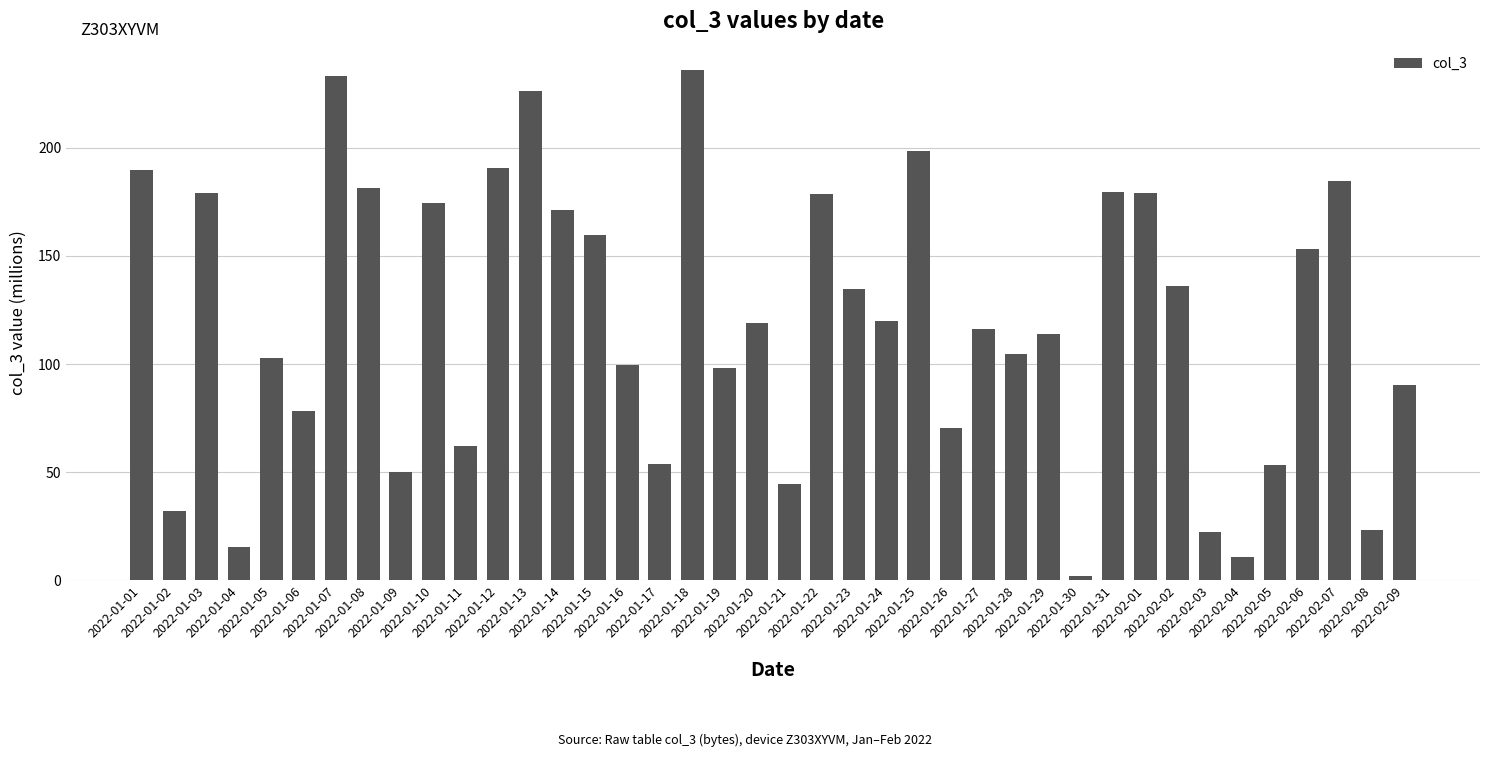

Approximately how many times larger is the value at 2022-01-06 compared to 2022-02-06?

0.5